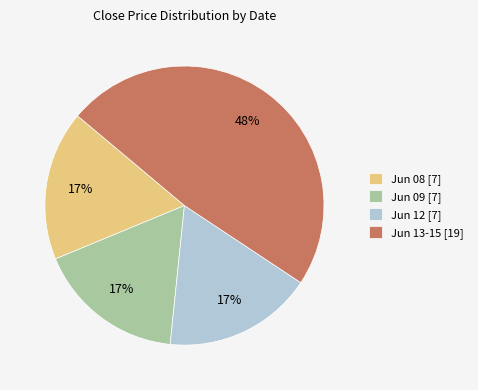

Which category has the biggest portion of the pie?

Jun 13-15 [19]